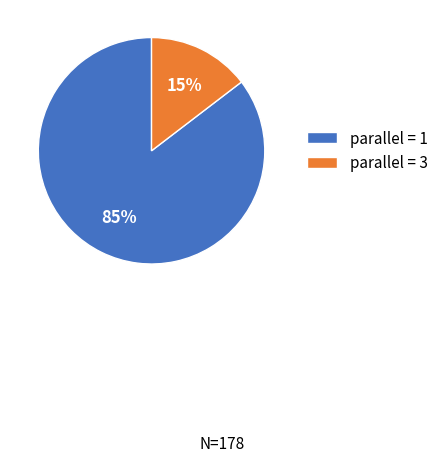

Which category has the smallest portion of the pie?

parallel = 3